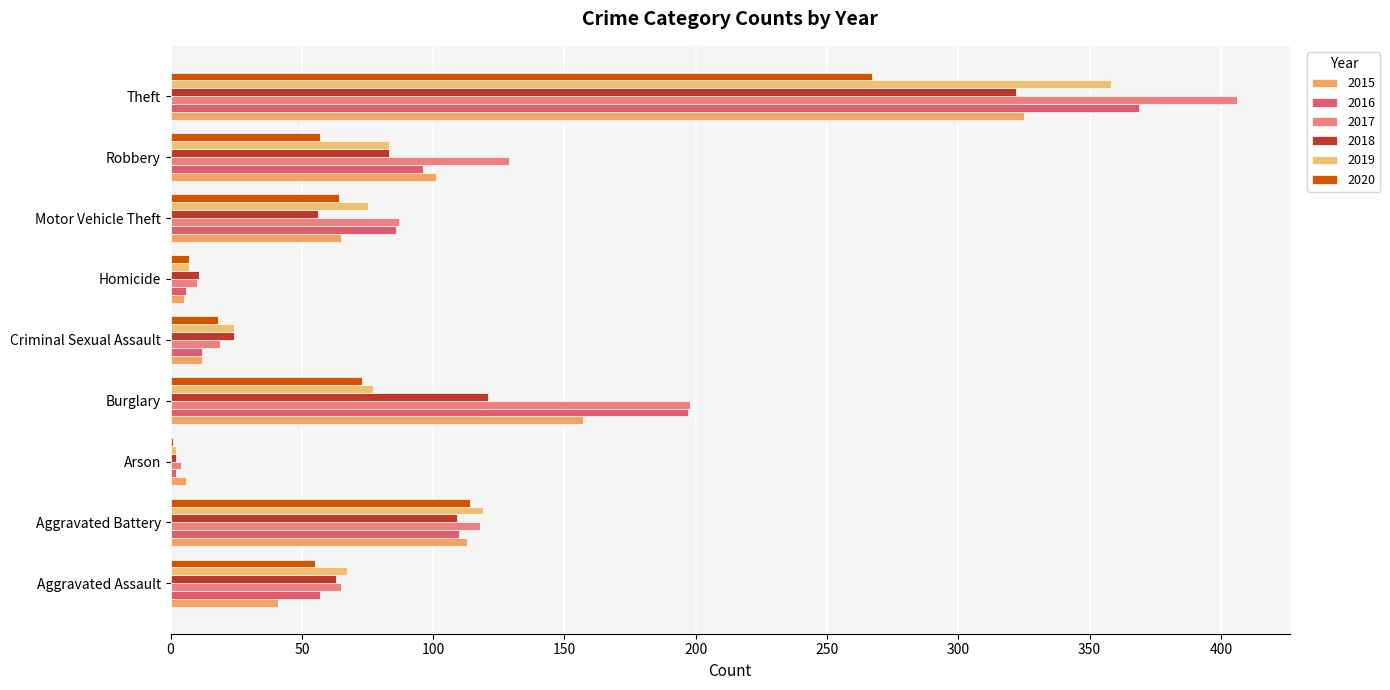

How many distinct data groups are displayed?

6